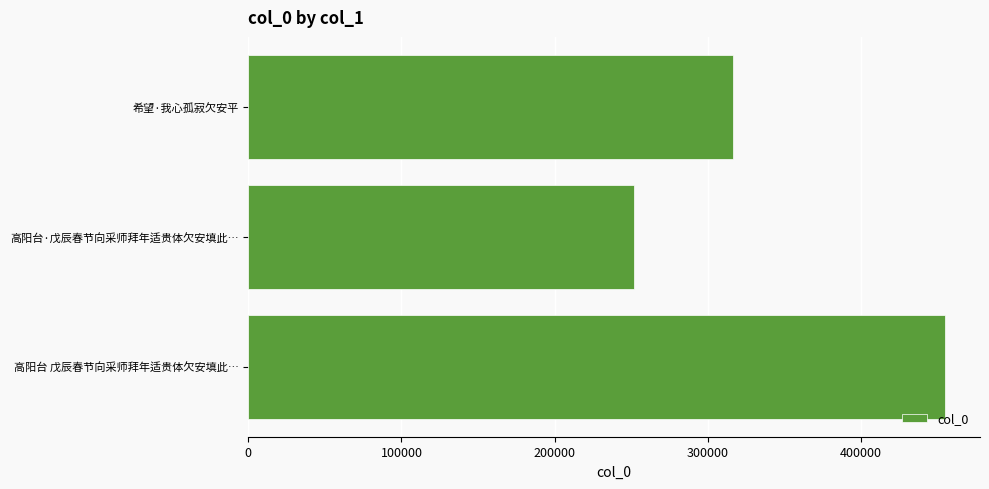

Is it true that the value at 希望·我心孤寂欠安平 is 220730?

False